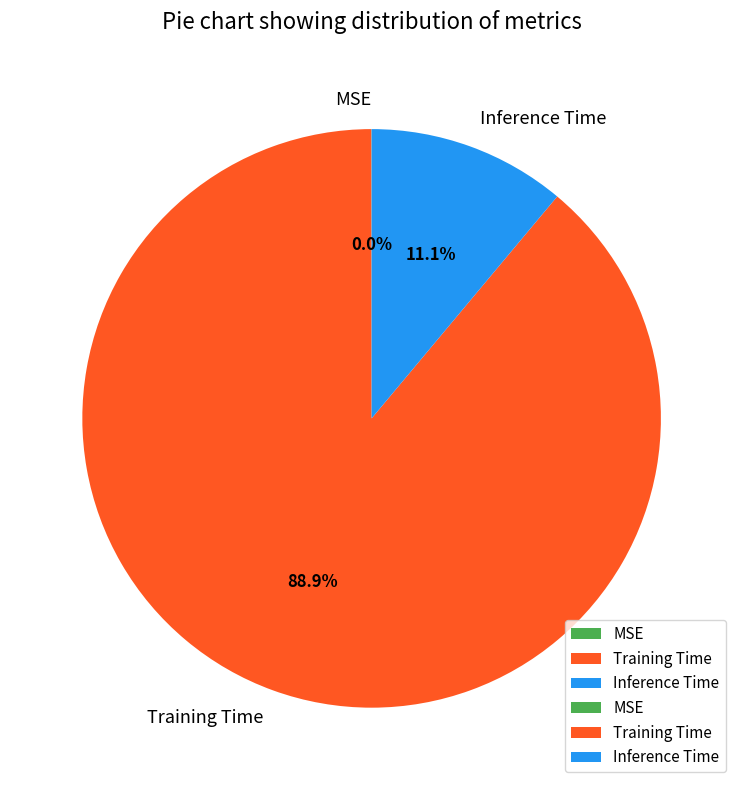

What percentage is NOT represented by Training Time?

11.1%